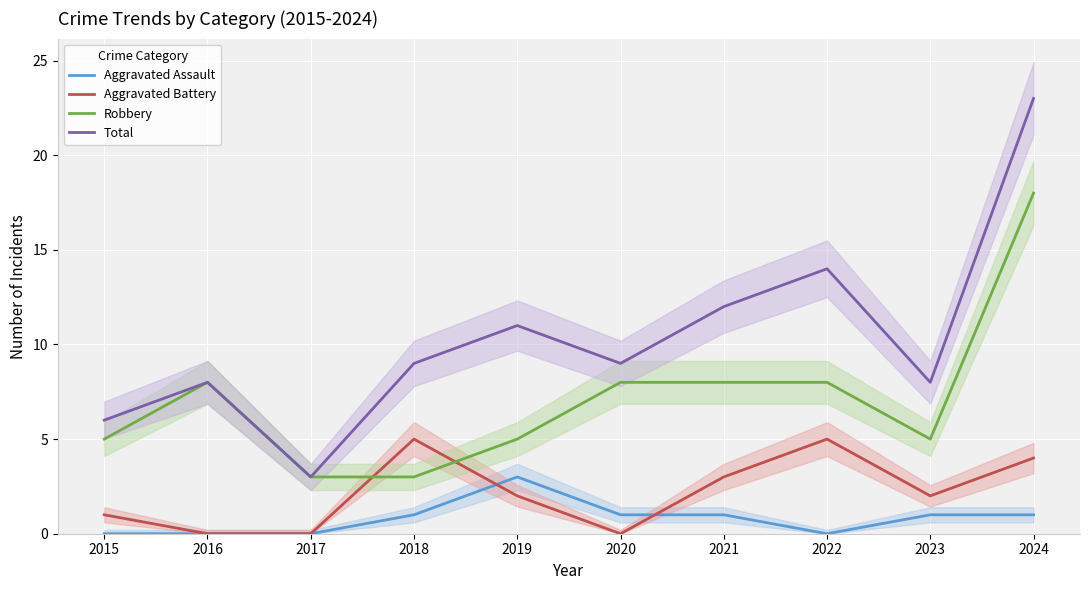

True or false: Aggravated Battery and Total intersect in this chart.

False